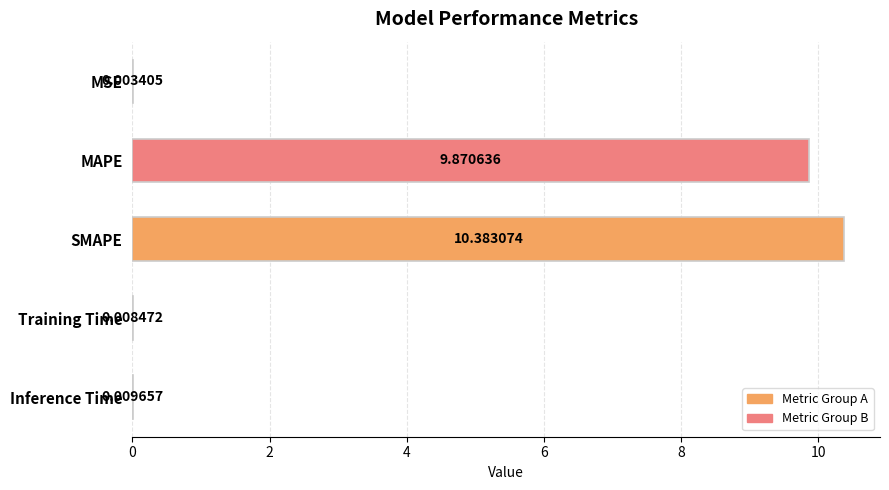

What is the sum of all values?

20.3